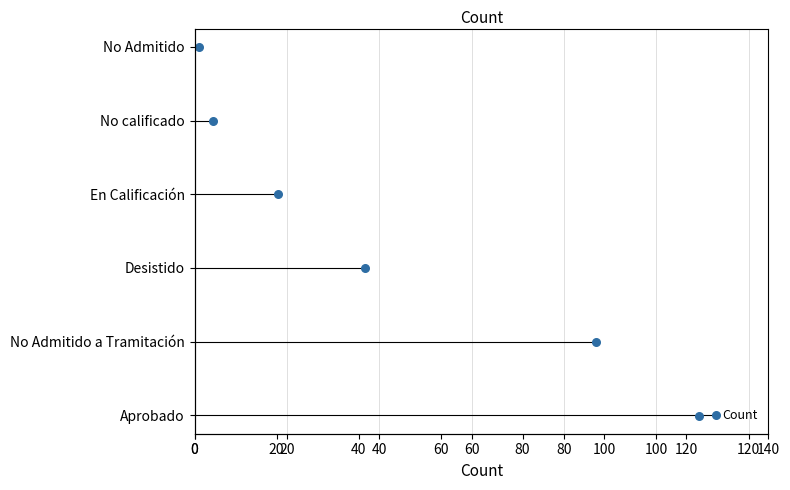

Between 60 and 0, which is larger?

60